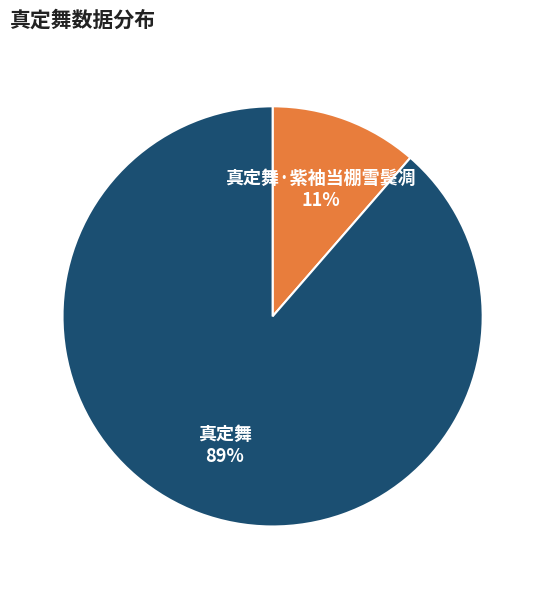

Which slice is the largest?

真定舞